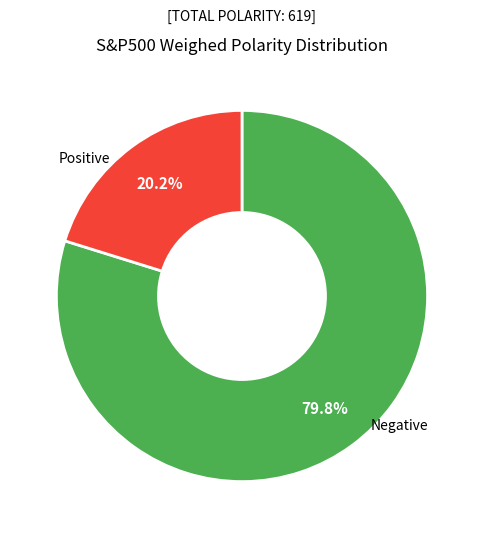

Is there any slice that represents more than half of the pie?

Yes